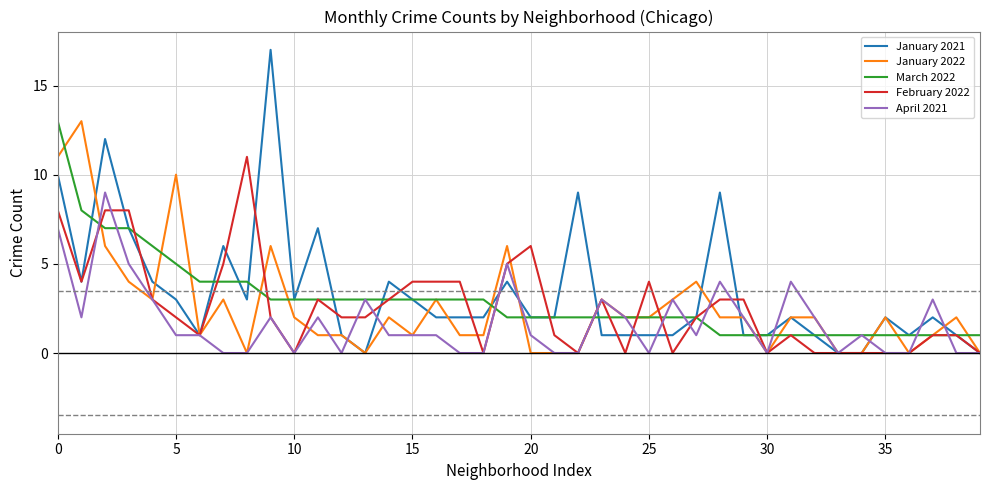

What is the highest value of the March 2022 series?

13